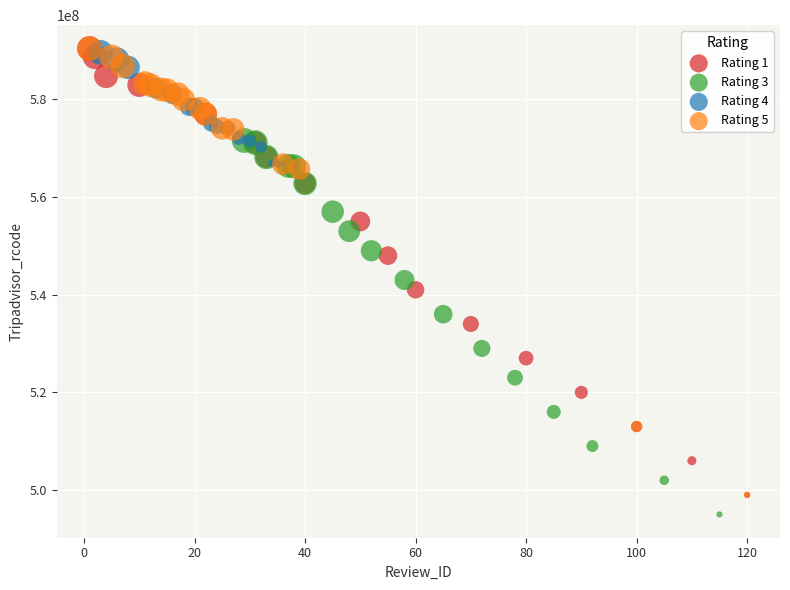

What are all the series names shown in the legend?

Rating 1, Rating 3, Rating 4, Rating 5